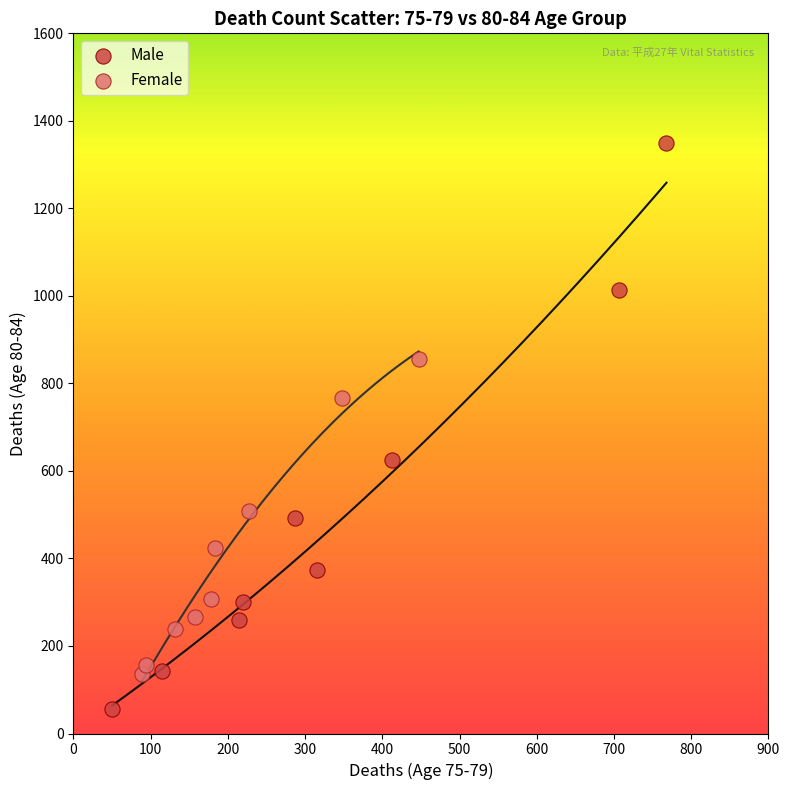

What are all the series names shown in the legend?

Male, Female